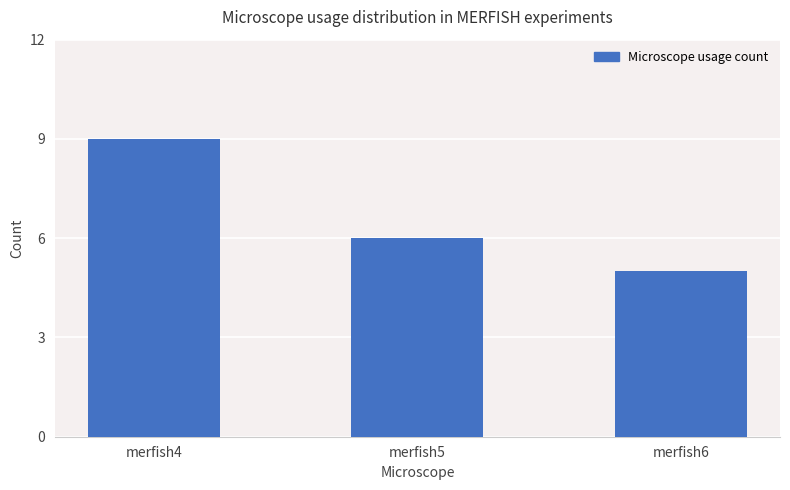

The chart shows a value of 6 at merfish5. True or false?

True